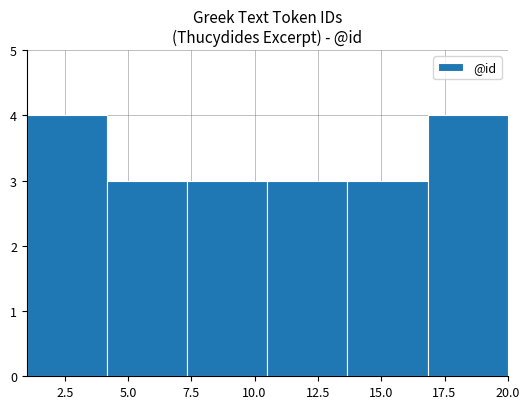

What is the height of the bar covering 1.0 to 4.0 on the x-axis? Neither the bar edges nor the heights are printed on the chart, so give them approximately, as read against the axes.

4